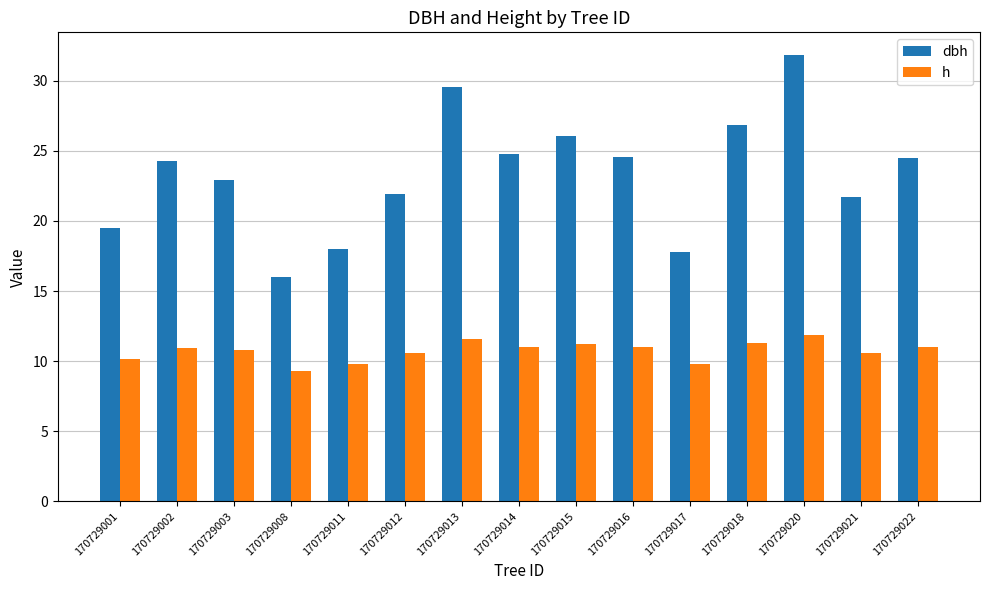

Which series has the widest spread of values?

dbh